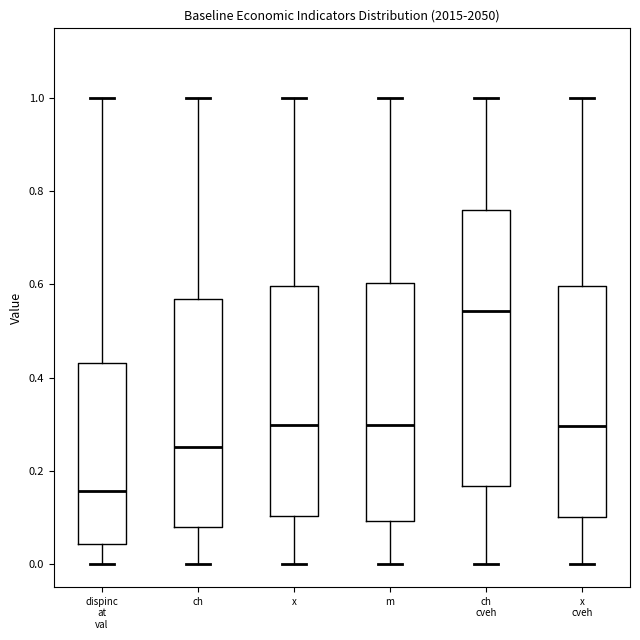

Which box is the tallest, from its lower edge to its upper edge?

ch cveh